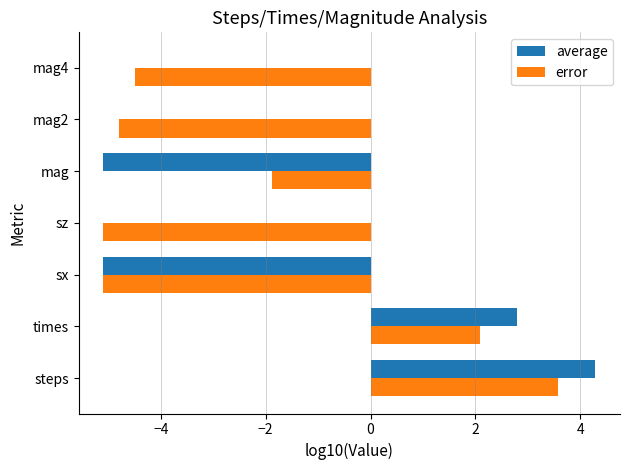

Is it true that error equals 2.1 at times?

True